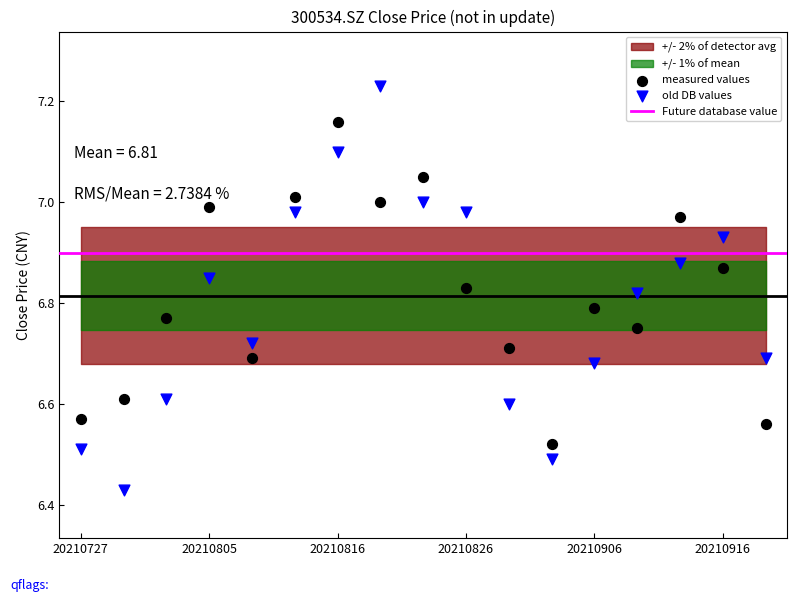

Which series contains the highest Y value?

old DB values